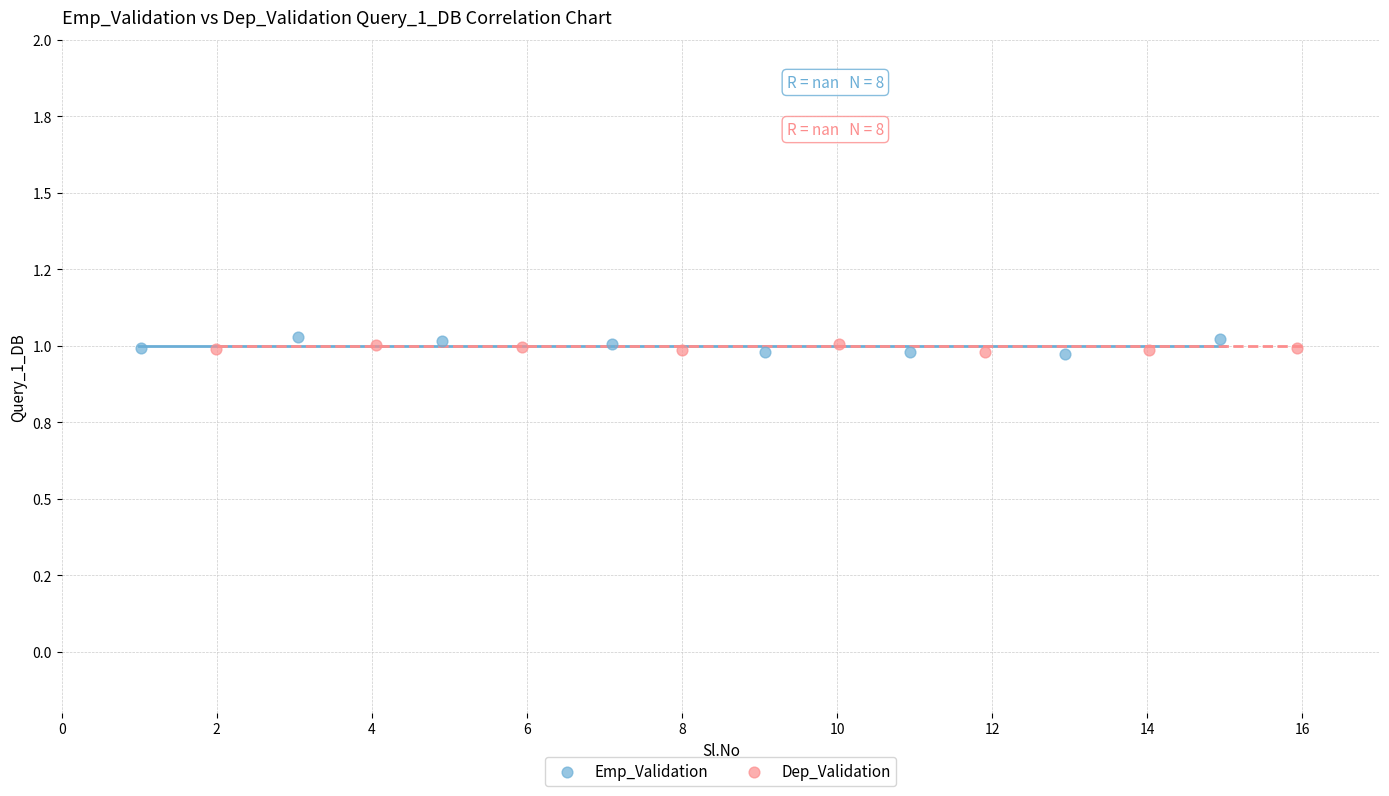

Which series reaches the maximum Y coordinate?

Emp_Validation